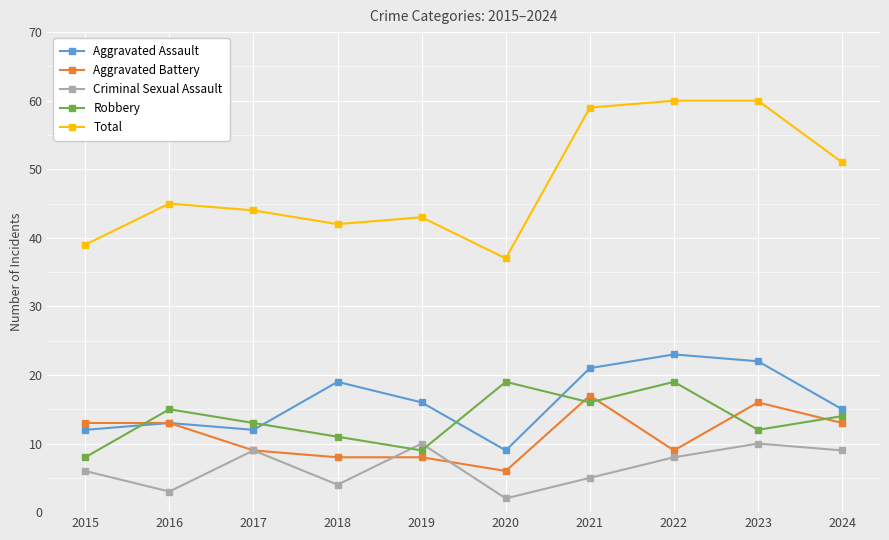

Which category has the lowest value in the Total series?

2020